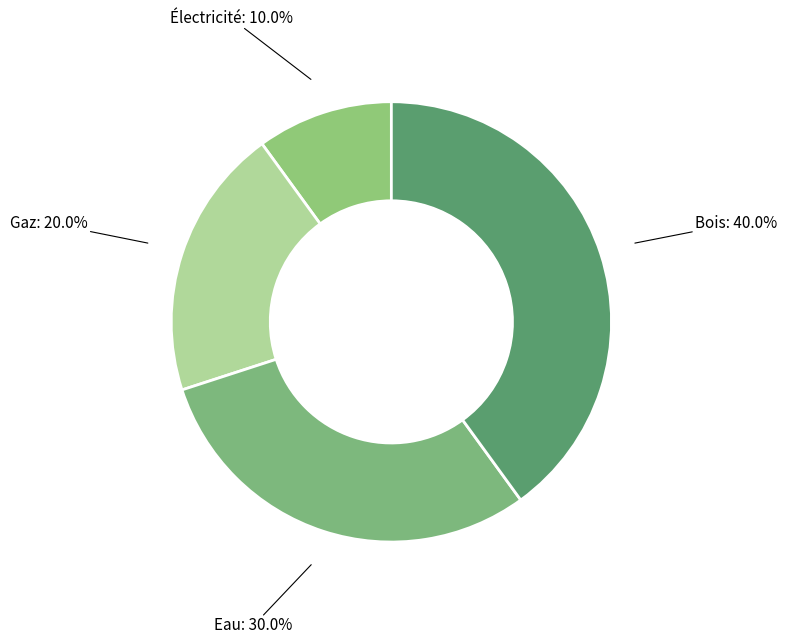

To the nearest percent, what is the difference between the Électricité and Eau slice percentages?

20%